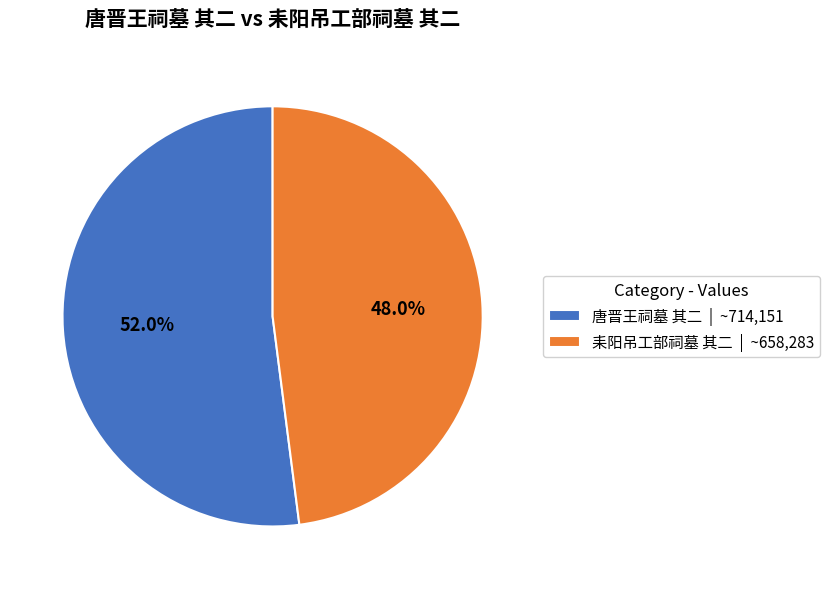

Is there any slice that represents more than half of the pie?

Yes